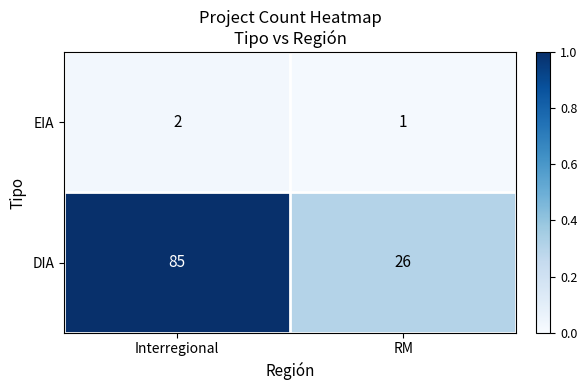

Which series has the largest total across all categories?

DIA